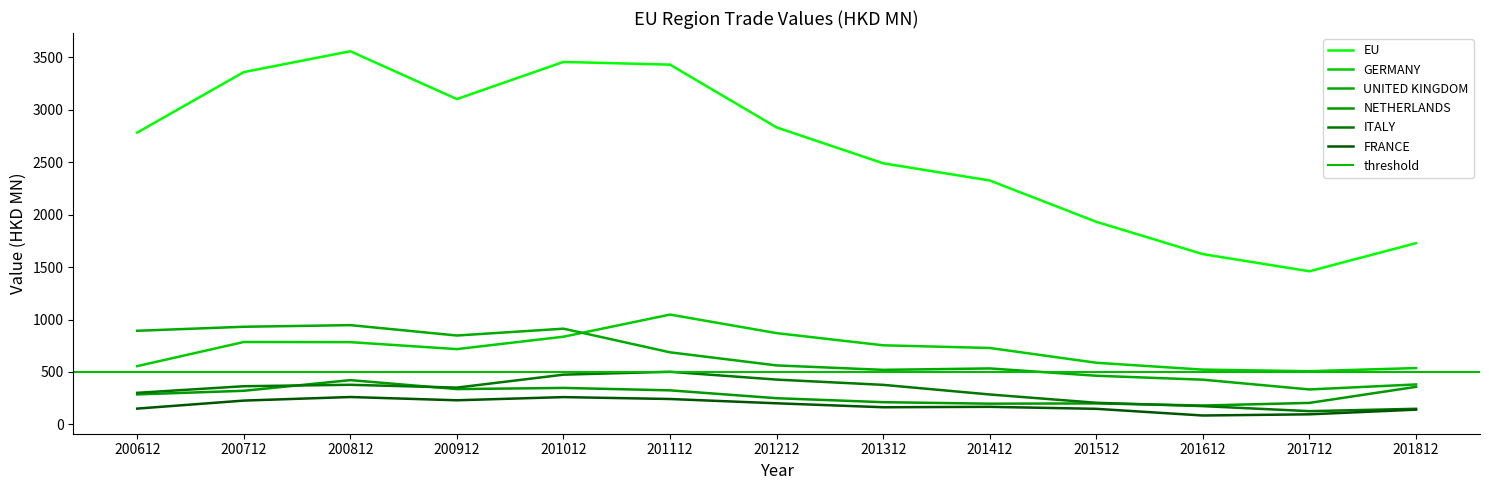

What is the value of the NETHERLANDS point at the 5th from the left?

347.4